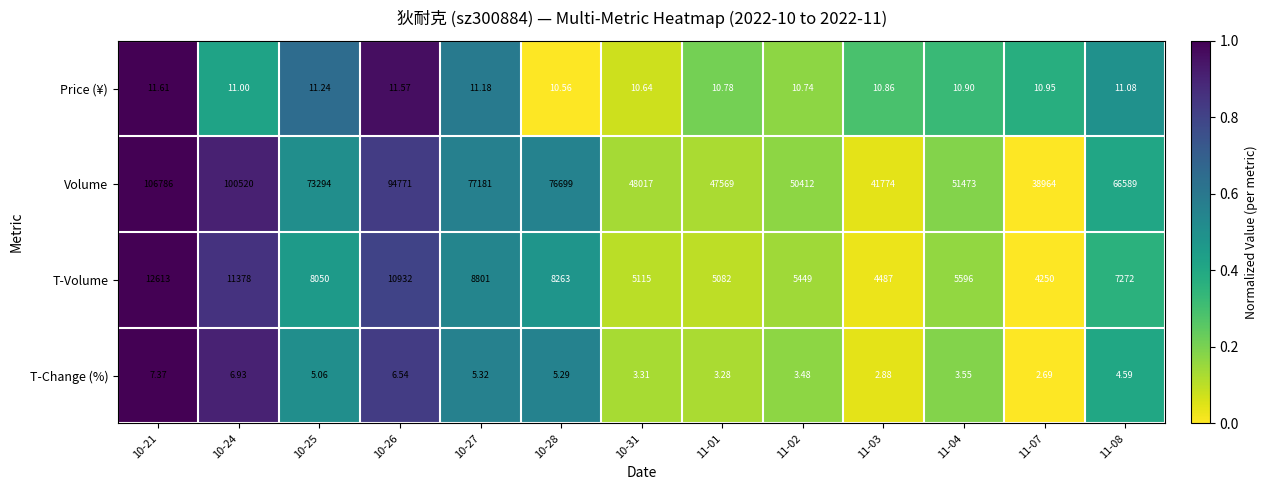

What is the total value across all series at 11-01?

52665.1